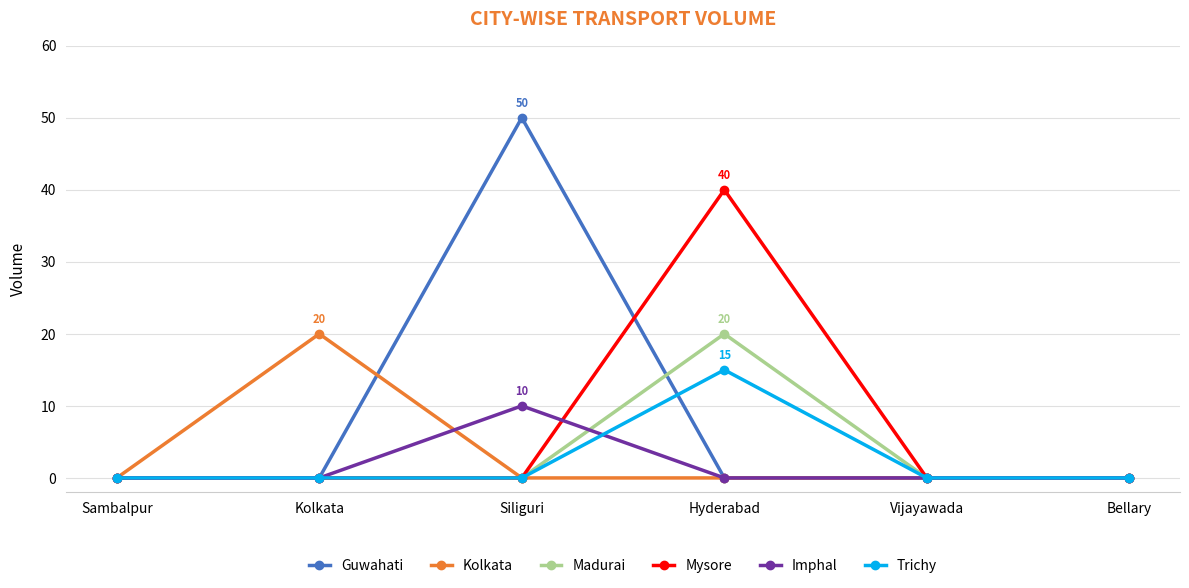

Reading left to right, list all the values displayed in this chart.

Guwahati: Sambalpur=0	Kolkata=0	Siliguri=50	Hyderabad=0	Vijayawada=0	Bellary=0
Kolkata: Sambalpur=0	Kolkata=20	Siliguri=0	Hyderabad=0	Vijayawada=0	Bellary=0
Madurai: Sambalpur=0	Kolkata=0	Siliguri=0	Hyderabad=20	Vijayawada=0	Bellary=0
Mysore: Sambalpur=0	Kolkata=0	Siliguri=0	Hyderabad=40	Vijayawada=0	Bellary=0
Imphal: Sambalpur=0	Kolkata=0	Siliguri=10	Hyderabad=0	Vijayawada=0	Bellary=0
Trichy: Sambalpur=0	Kolkata=0	Siliguri=0	Hyderabad=15	Vijayawada=0	Bellary=0